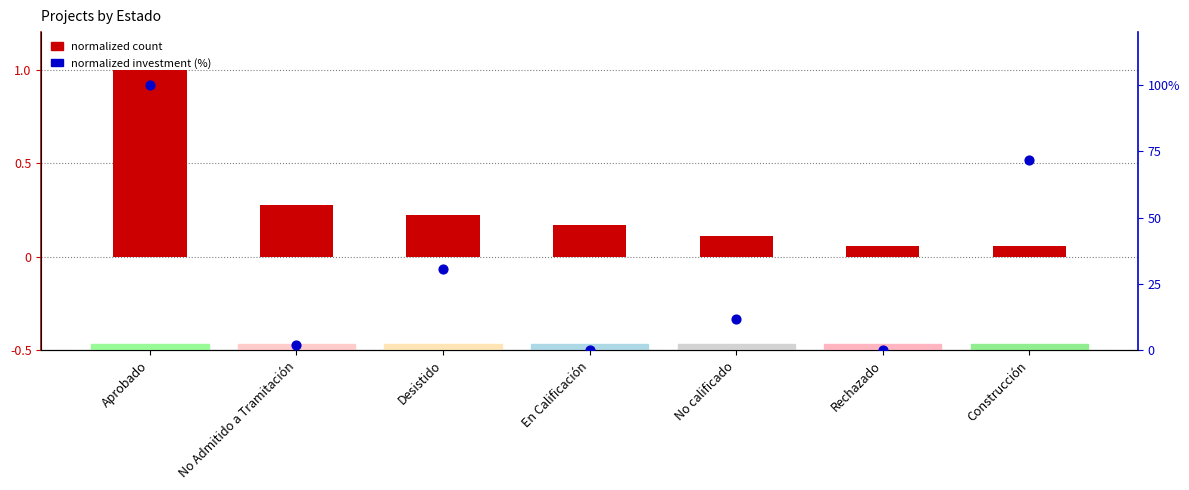

Which series reaches the maximum Y coordinate?

Normalized Investment (%)